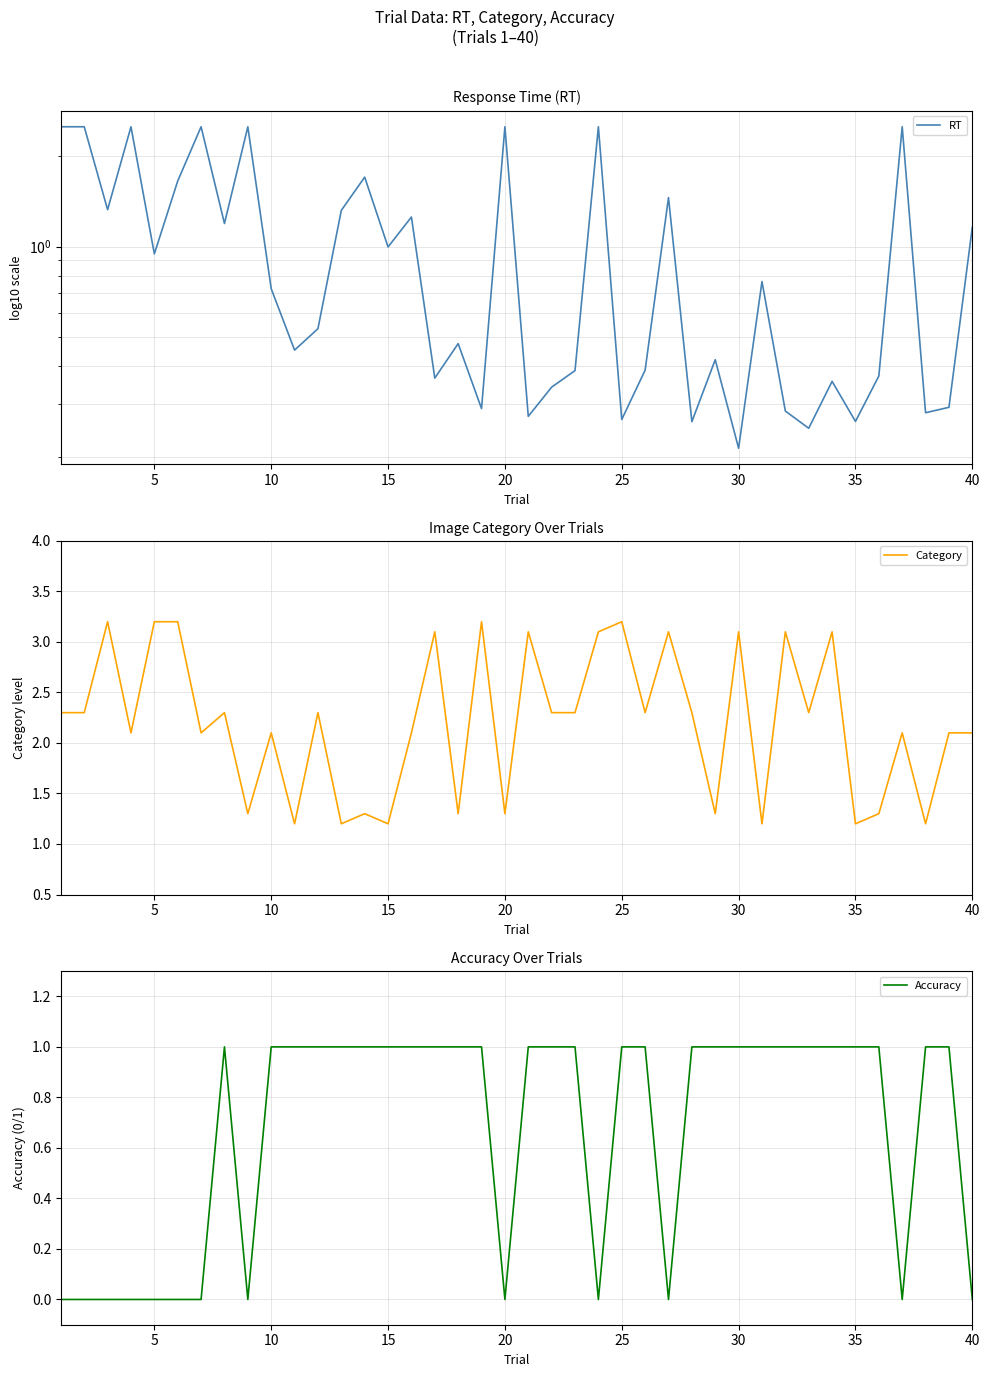

Does the chart have visible grid lines?

Yes